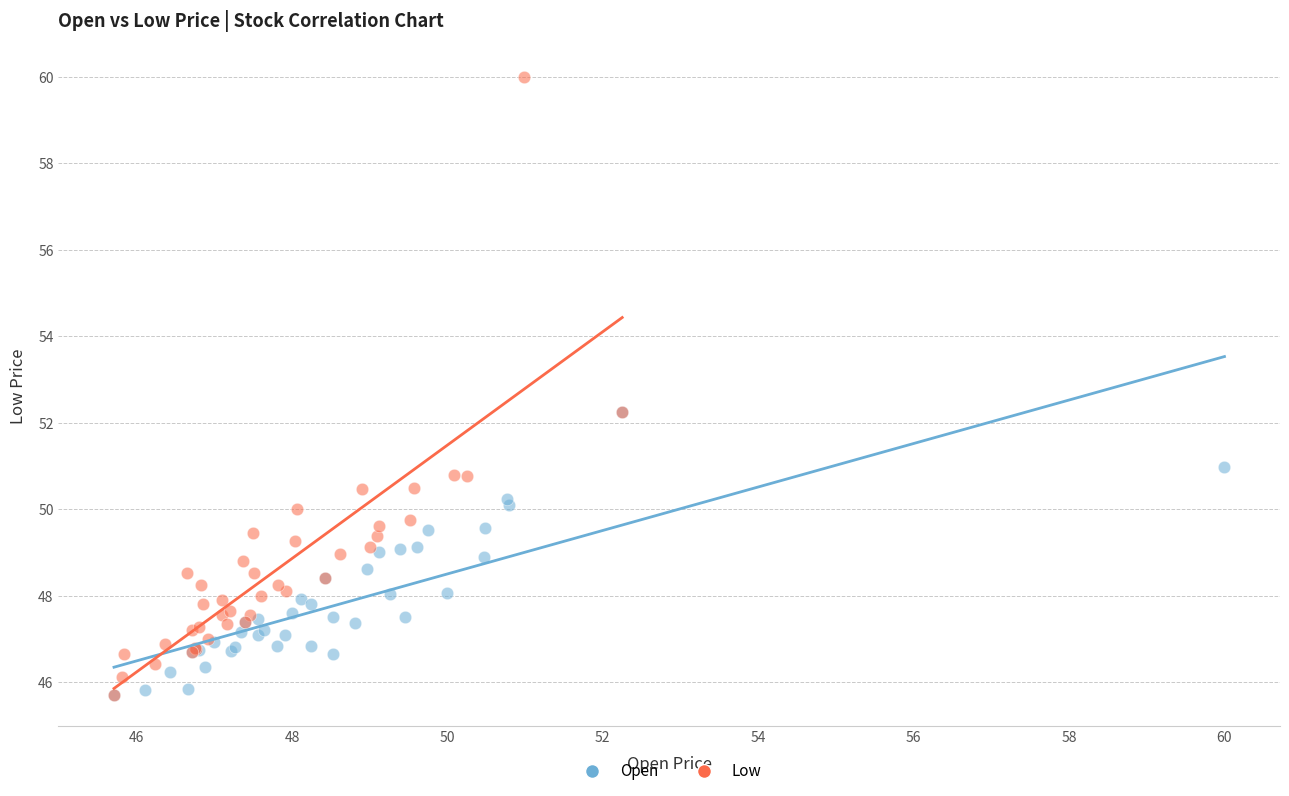

Which series has the widest spread of Y values?

Low